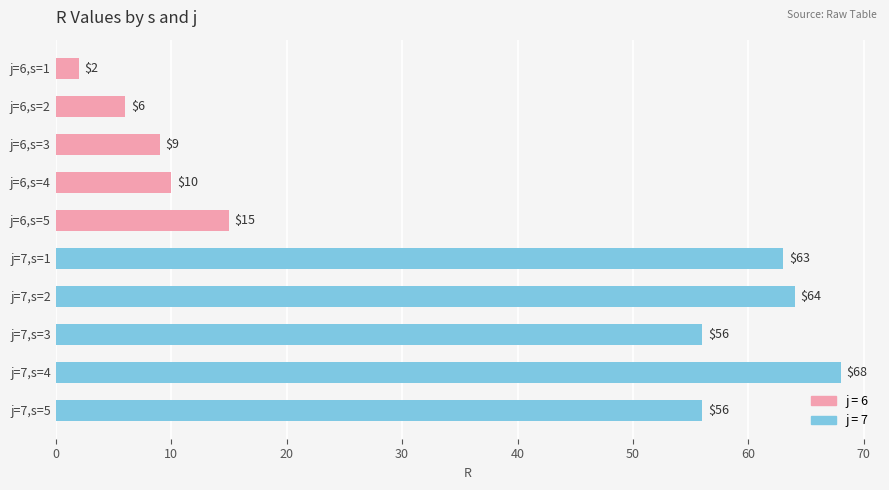

What is the label of the 6th bar from the bottom?

j=6,s=5